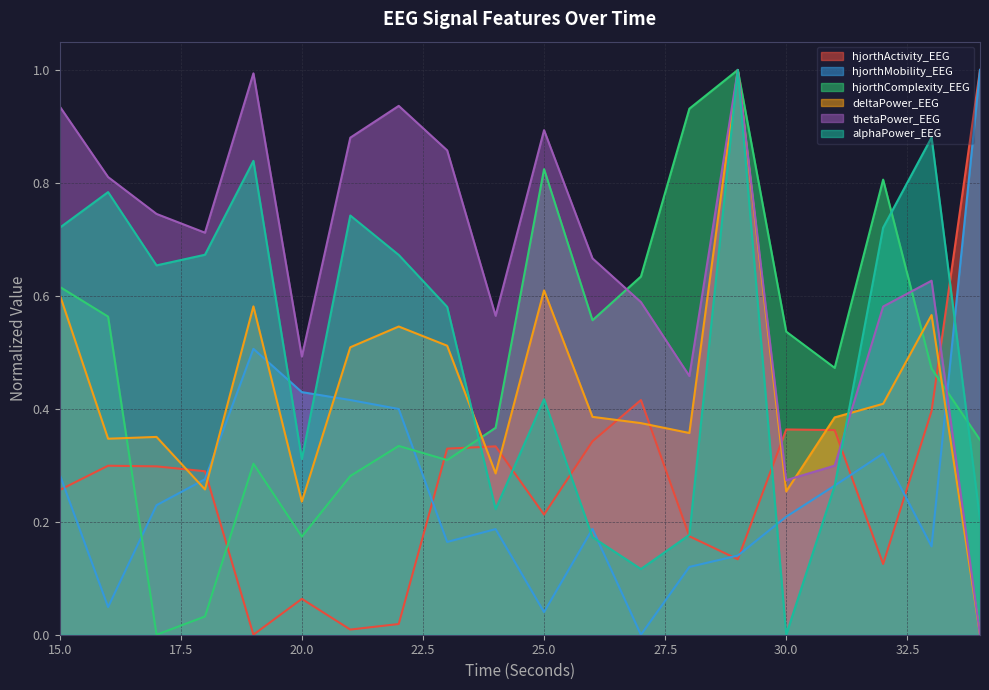

Reading left to right, what are all the values shown in this chart?

hjorthActivity_EEG: 0.3	0.3	0.3	0.3	0.0	0.1	0.0	0.0	0.3	0.3	0.2	0.3	0.4	0.2	0.1	0.4	0.4	0.1	0.4	1.0
hjorthMobility_EEG: 0.3	0.0	0.2	0.3	0.5	0.4	0.4	0.4	0.2	0.2	0.0	0.2	0.0	0.1	0.1	0.2	0.3	0.3	0.2	1.0
hjorthComplexity_EEG: 0.6	0.6	0.0	0.0	0.3	0.2	0.3	0.3	0.3	0.4	0.8	0.6	0.6	0.9	1.0	0.5	0.5	0.8	0.5	0.3
deltaPower_EEG: 0.6	0.3	0.4	0.3	0.6	0.2	0.5	0.5	0.5	0.3	0.6	0.4	0.4	0.4	1.0	0.3	0.4	0.4	0.6	0.0
thetaPower_EEG: 0.9	0.8	0.7	0.7	1.0	0.5	0.9	0.9	0.9	0.6	0.9	0.7	0.6	0.5	1.0	0.3	0.3	0.6	0.6	0.0
alphaPower_EEG: 0.7	0.8	0.7	0.7	0.8	0.3	0.7	0.7	0.6	0.2	0.4	0.2	0.1	0.2	1.0	0.0	0.3	0.7	0.9	0.2